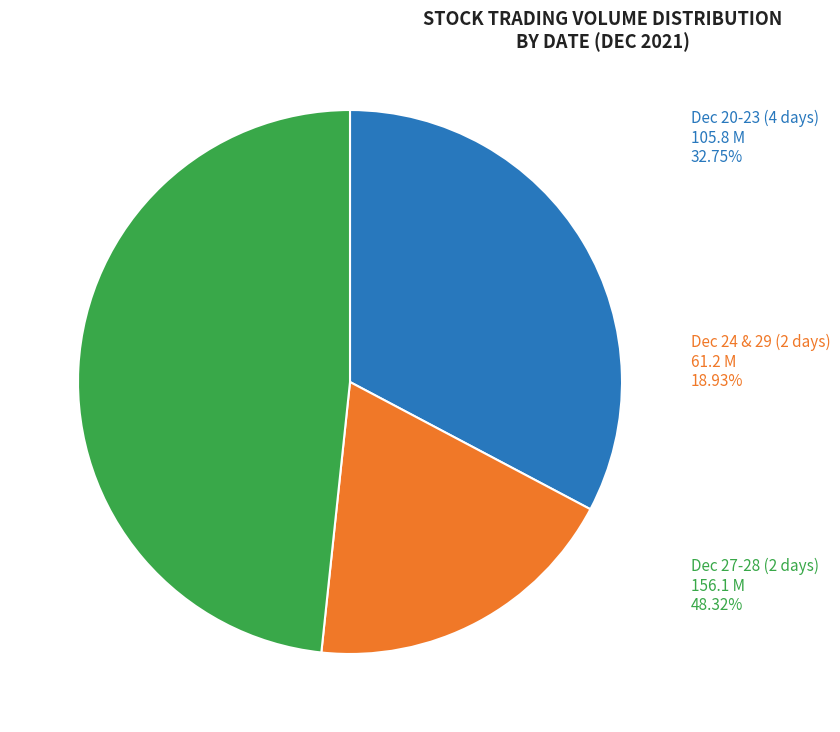

Does any single category account for the majority?

No